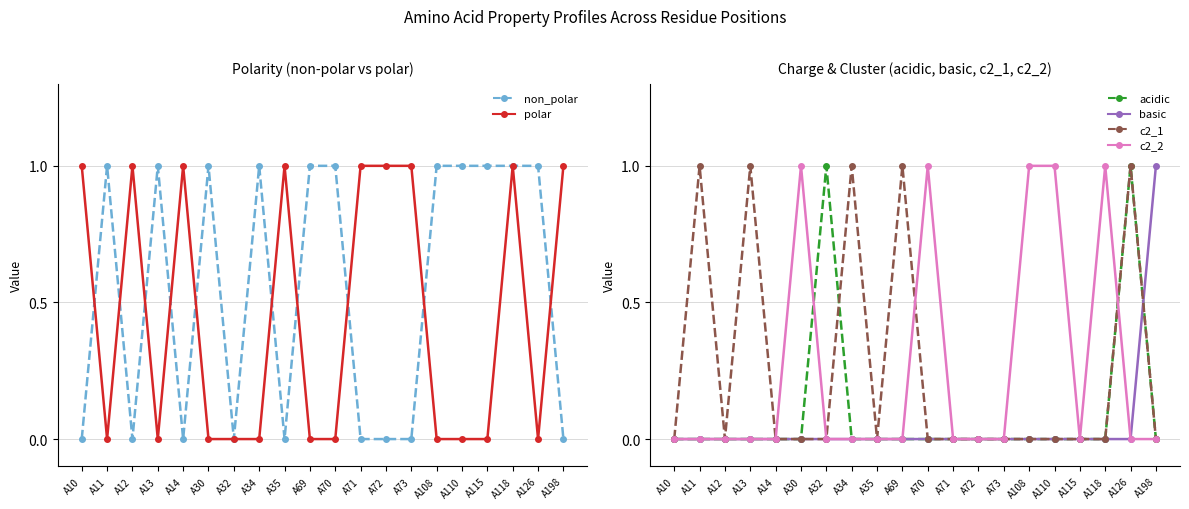

What is the difference between the maximum and minimum values in the c2_2 series?

1